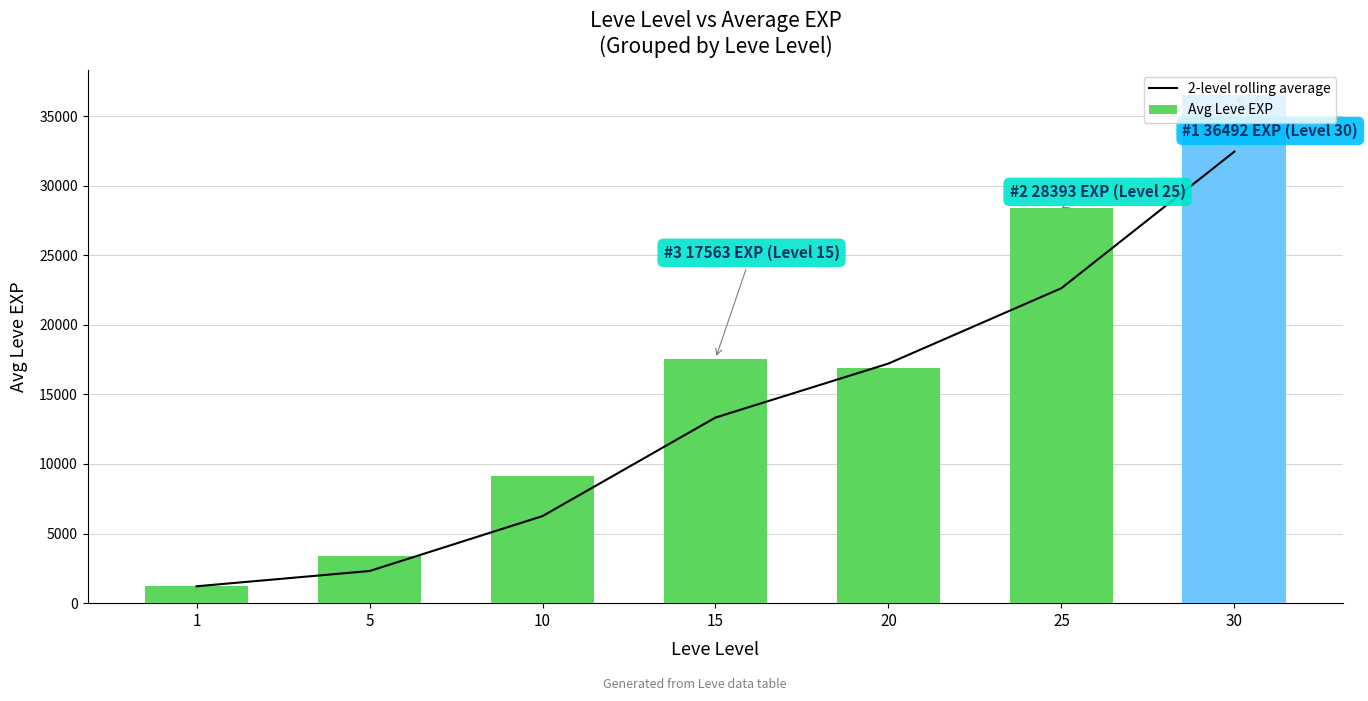

What is the difference between the highest and lowest values at 25?

5764.2